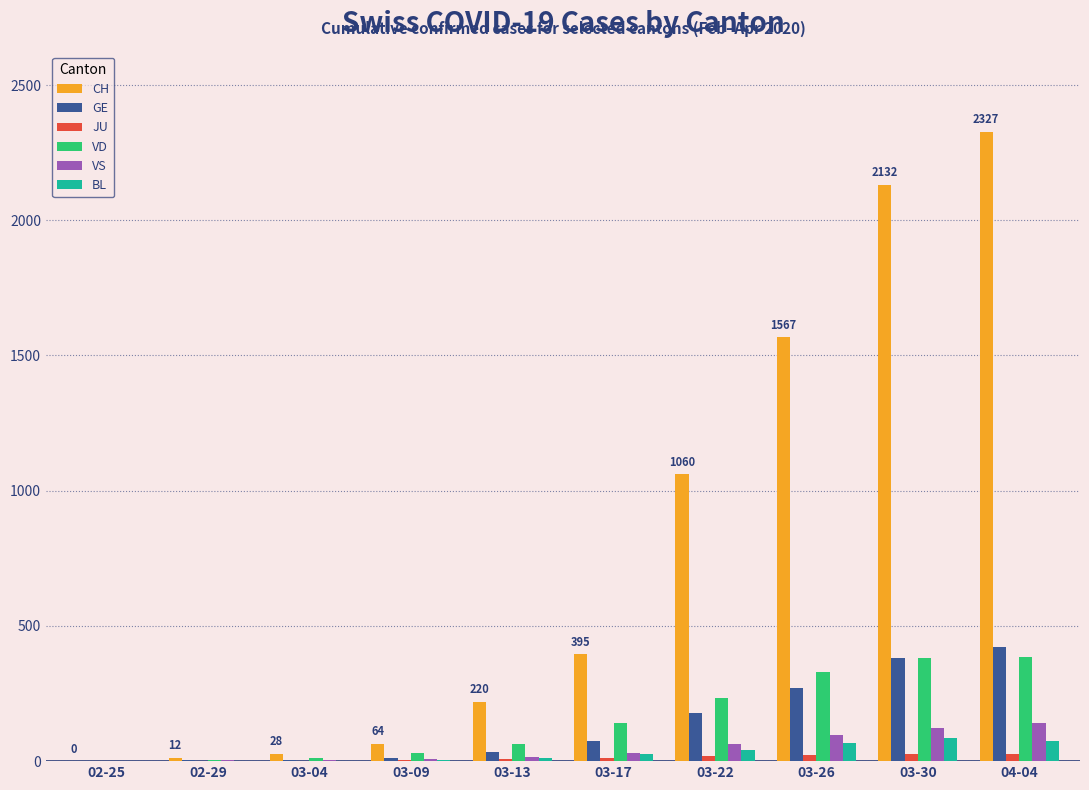

Between 03-04 and 03-30, which series saw the biggest shift?

CH